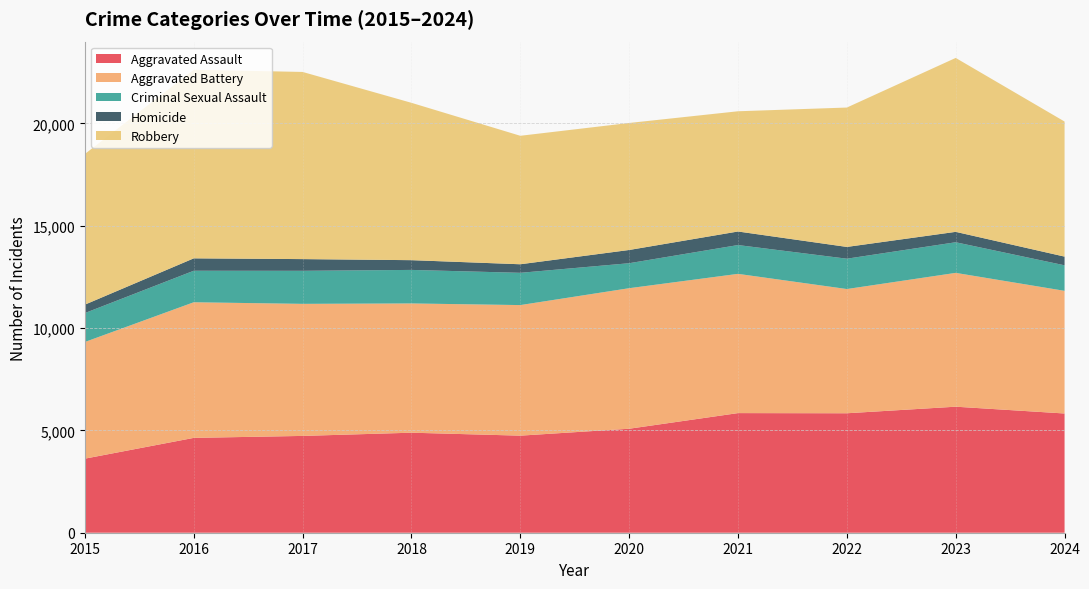

Reading left to right, list all the values displayed in this chart.

Aggravated Assault: 2015=3620	2016=4635	2017=4731	2018=4888	2019=4744	2020=5082	2021=5846	2022=5838	2023=6159	2024=5827
Aggravated Battery: 2015=5702	2016=6628	2017=6454	2018=6317	2019=6381	2020=6868	2021=6805	2022=6071	2023=6540	2024=5994
Criminal Sexual Assault: 2015=1414	2016=1540	2017=1615	2018=1639	2019=1577	2020=1221	2021=1408	2022=1483	2023=1497	2024=1248
Homicide: 2015=411	2016=606	2017=572	2018=476	2019=418	2020=647	2021=662	2022=575	2023=508	2024=425
Robbery: 2015=7364	2016=9218	2017=9147	2018=7690	2019=6279	2020=6207	2021=5876	2022=6812	2023=8500	2024=6601